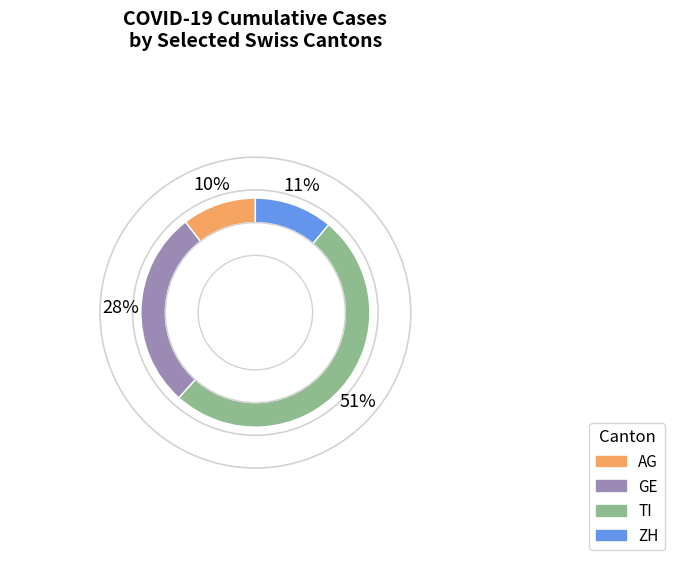

Which slice is the largest?

TI